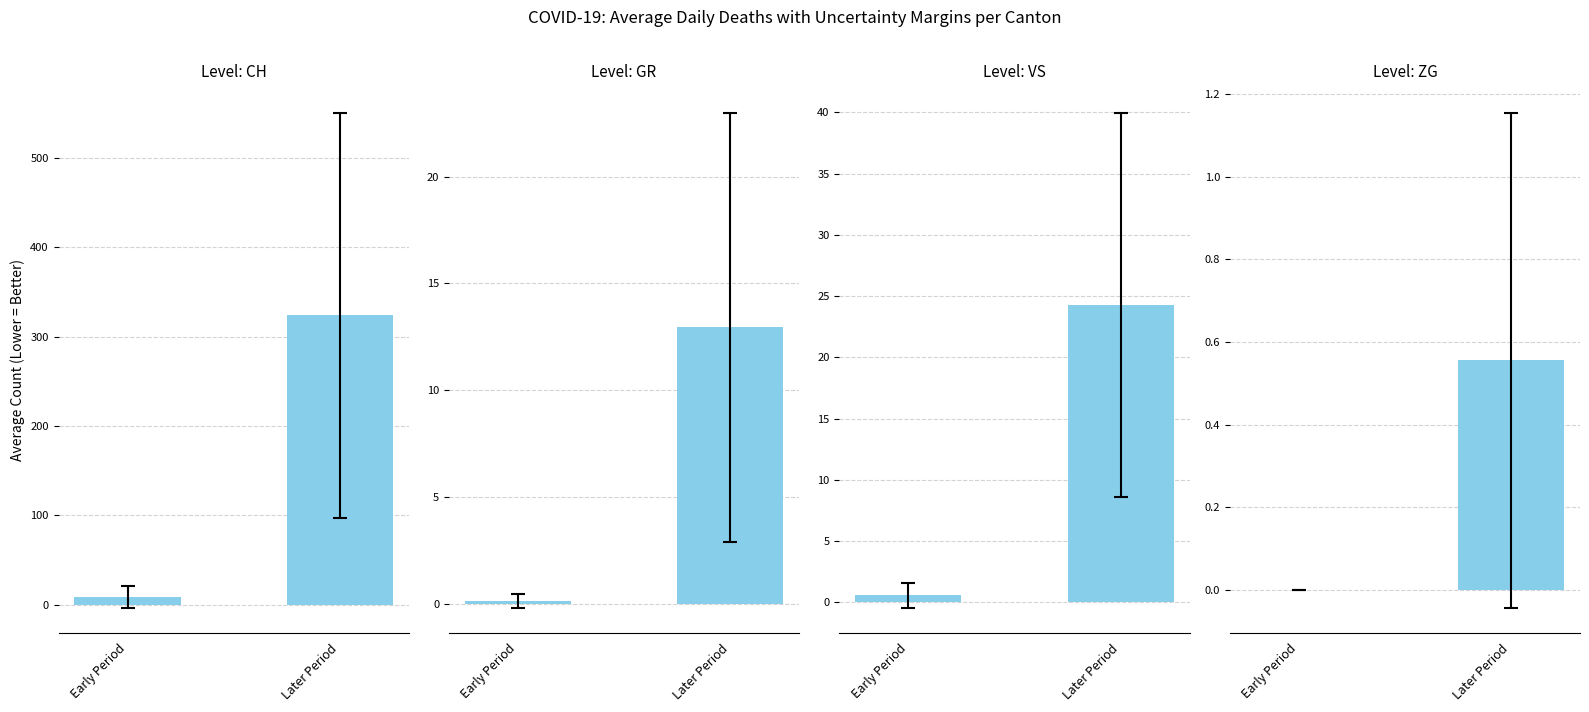

How many bars are there in total?

8